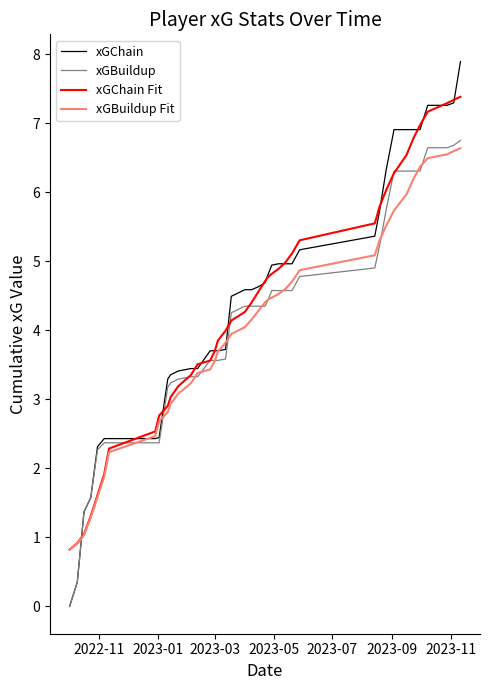

Which series has the largest range (max minus min)?

xGChain